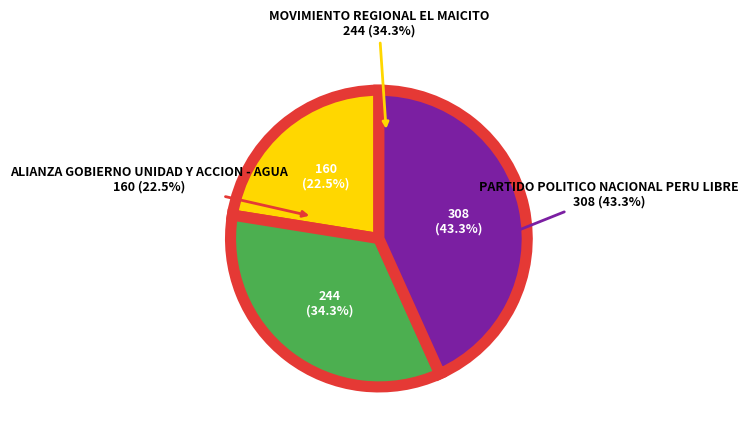

To the nearest percent, what portion does ALIANZA GOBIERNO UNIDAD Y ACCION - AGUA represent?

22%